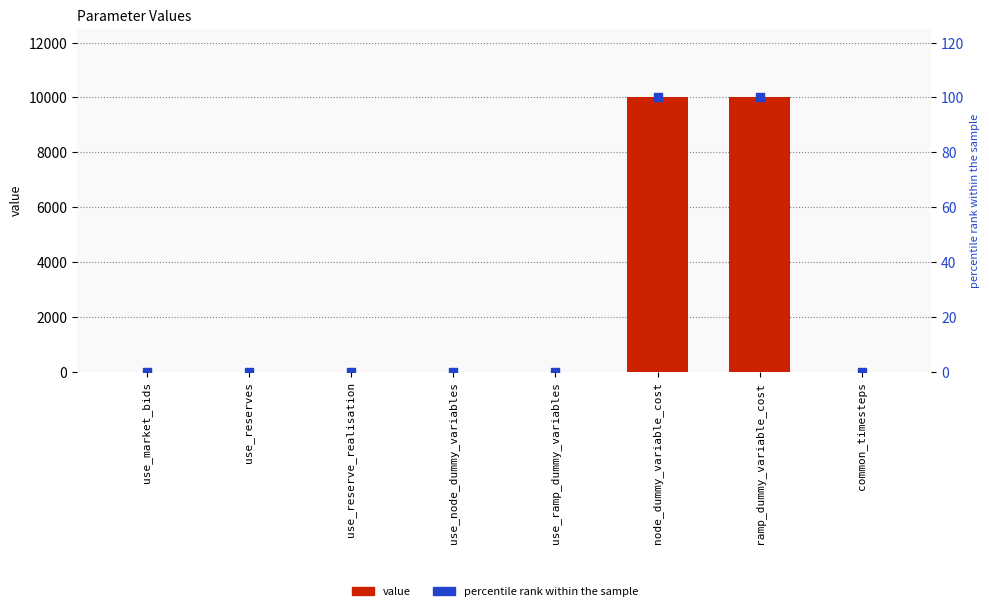

Is the value of value at use_node_dummy_variables greater than the value of percentile rank within the sample at use_ramp_dummy_variables?

Yes